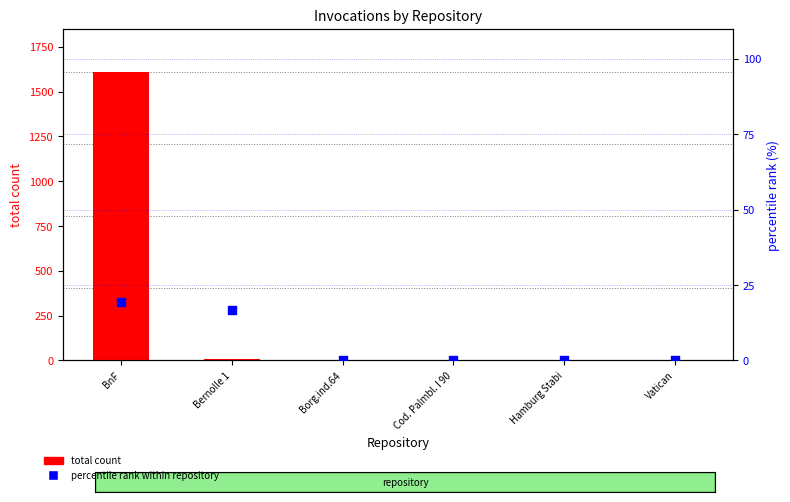

Which series has the largest total across all categories?

total count